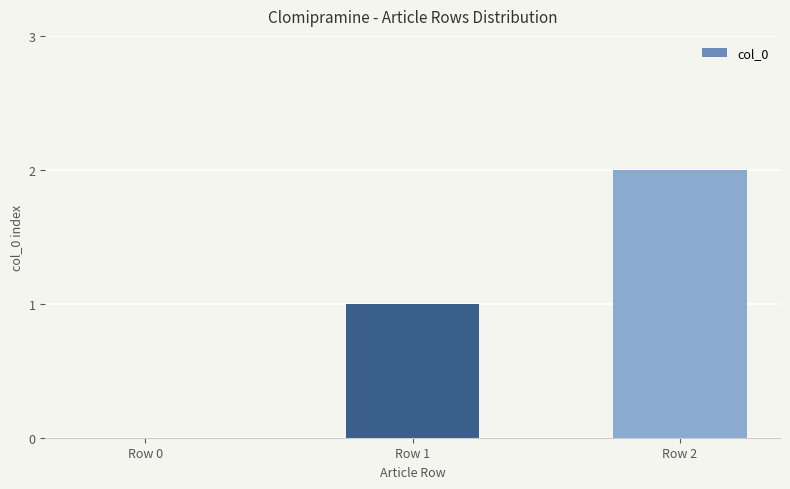

The value at Row 0 is 0. True or false?

True